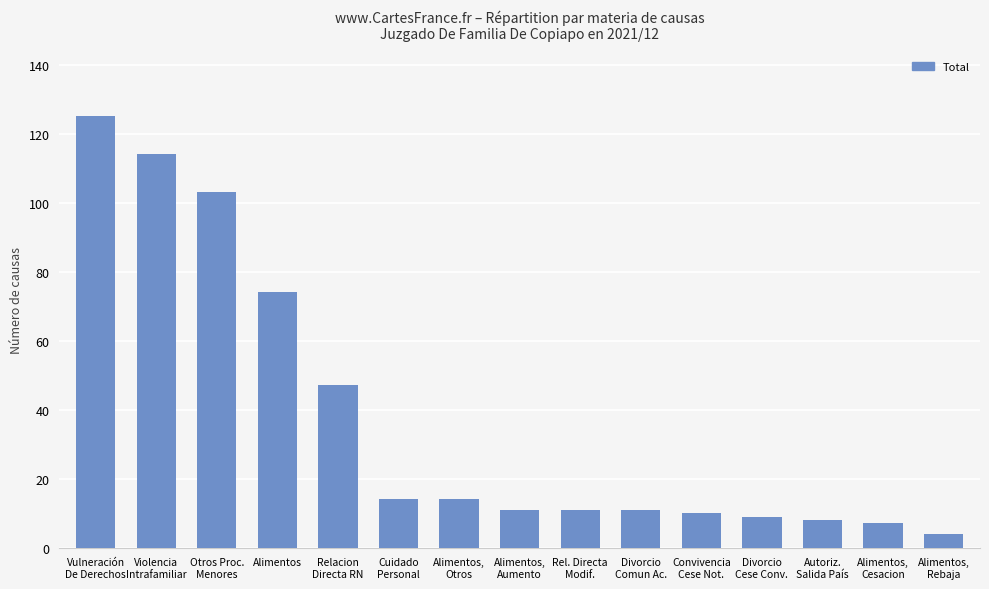

What is the difference between the maximum and minimum values?

121